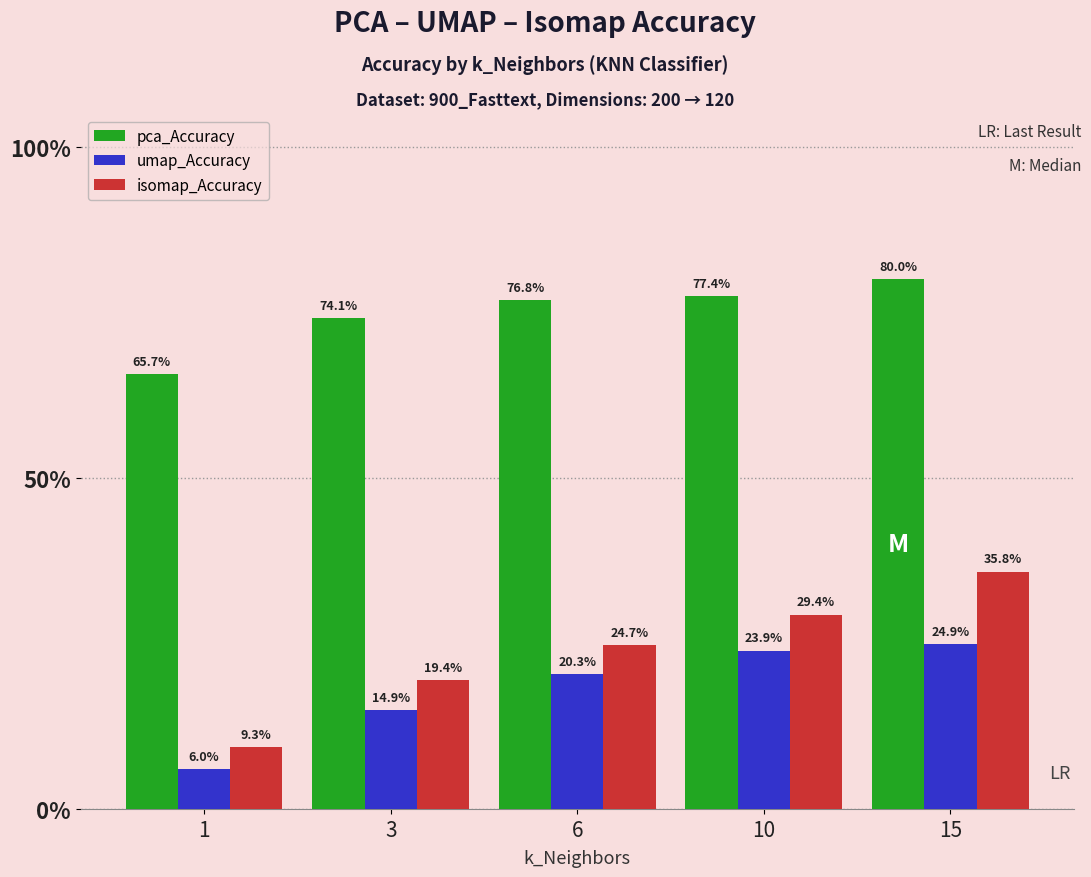

At how many categories does at least one series exceed 0?

5